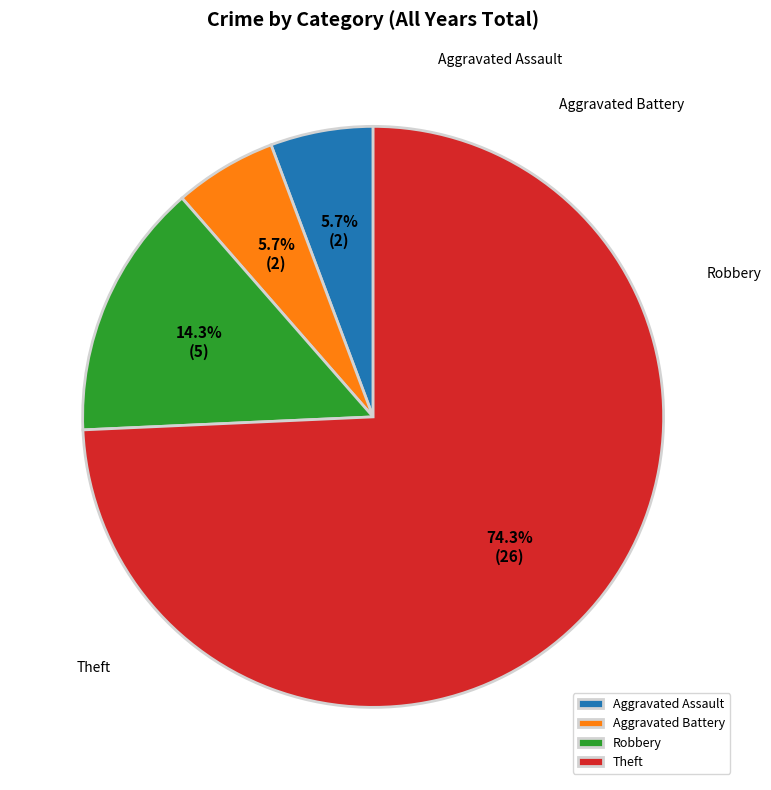

How many slices are in this pie chart?

4